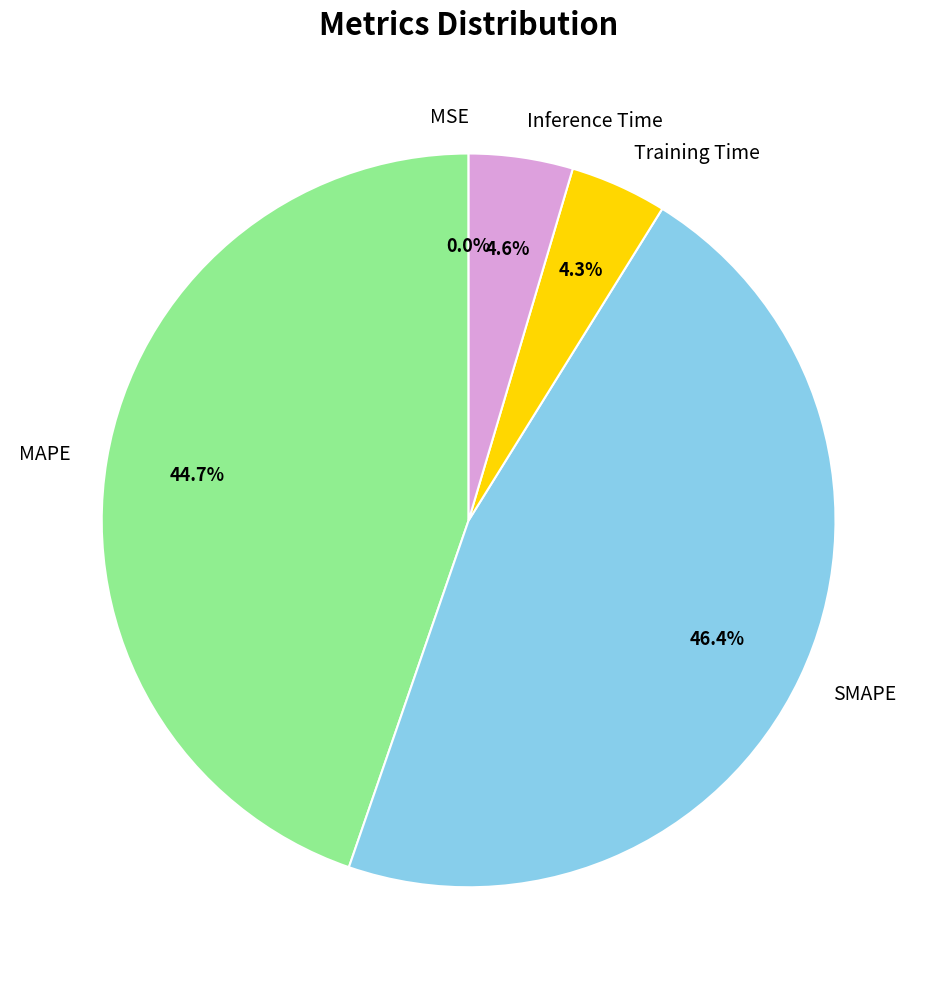

Is the sum of Training Time and MAPE greater than half?

No